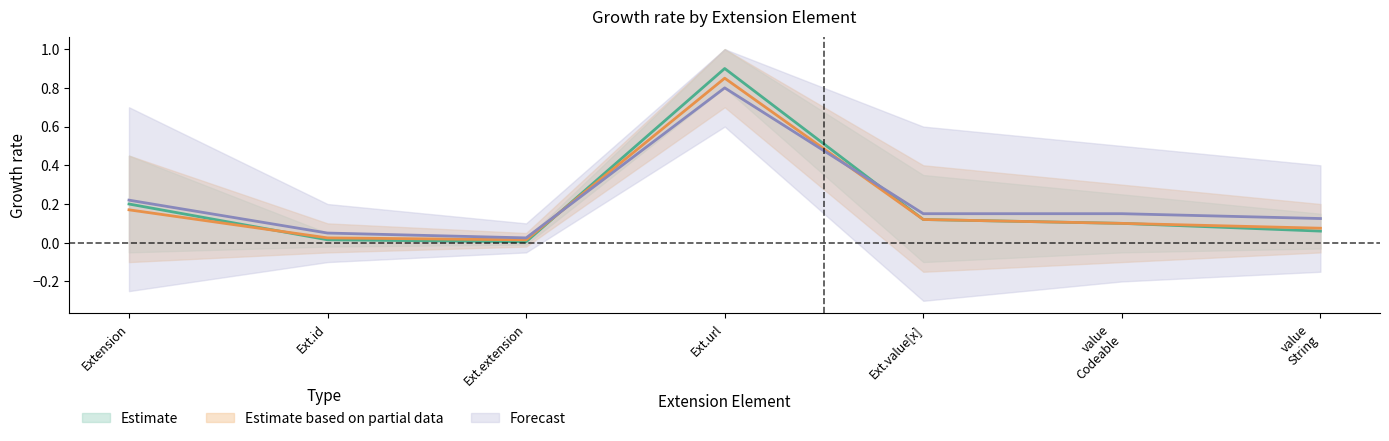

Where is the first local maximum for Estimate?

Extension.url